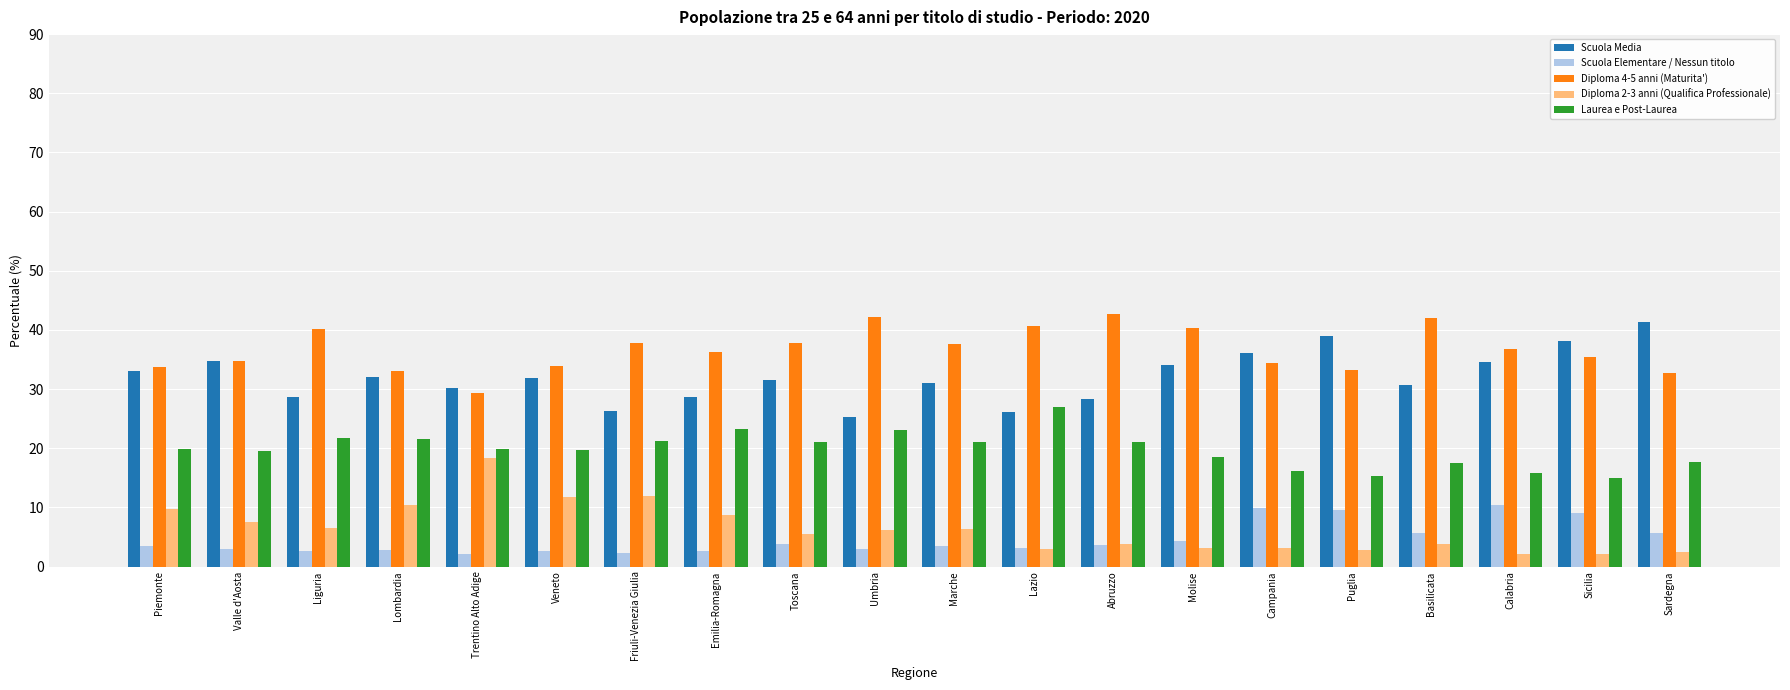

What is the maximum value shown in the chart?

42.7